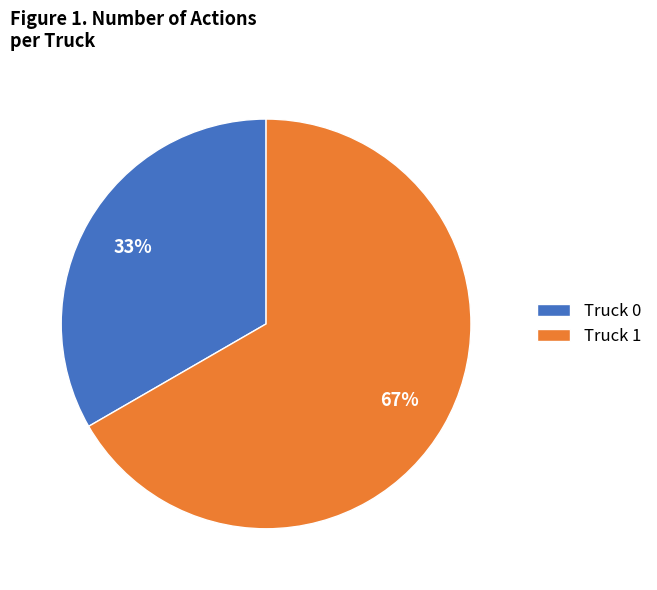

Is the sum of Truck 1 and Truck 0 greater than half?

Yes